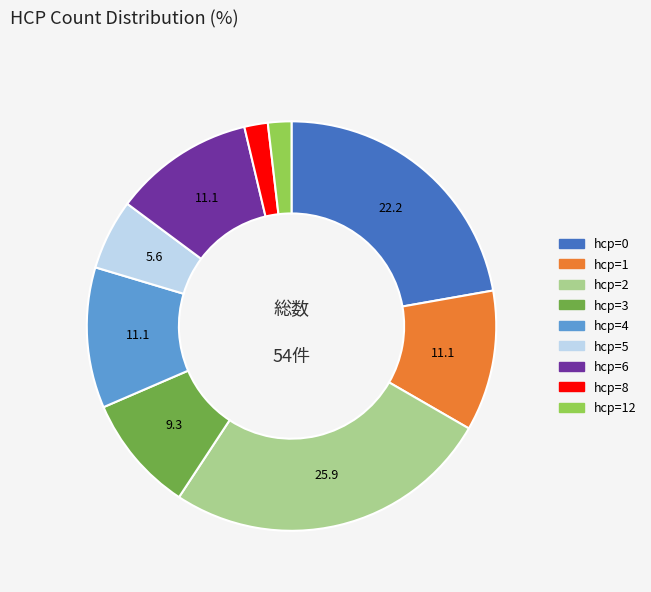

Is there a majority slice in this chart?

No